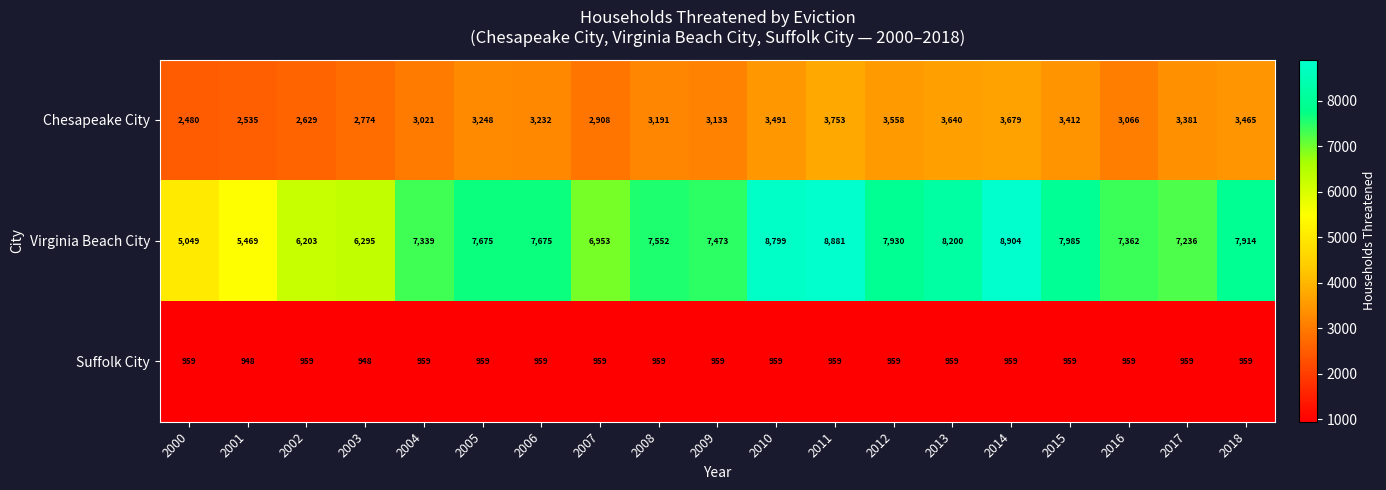

What is the difference between the maximum and second lowest values in the Suffolk City series?

11